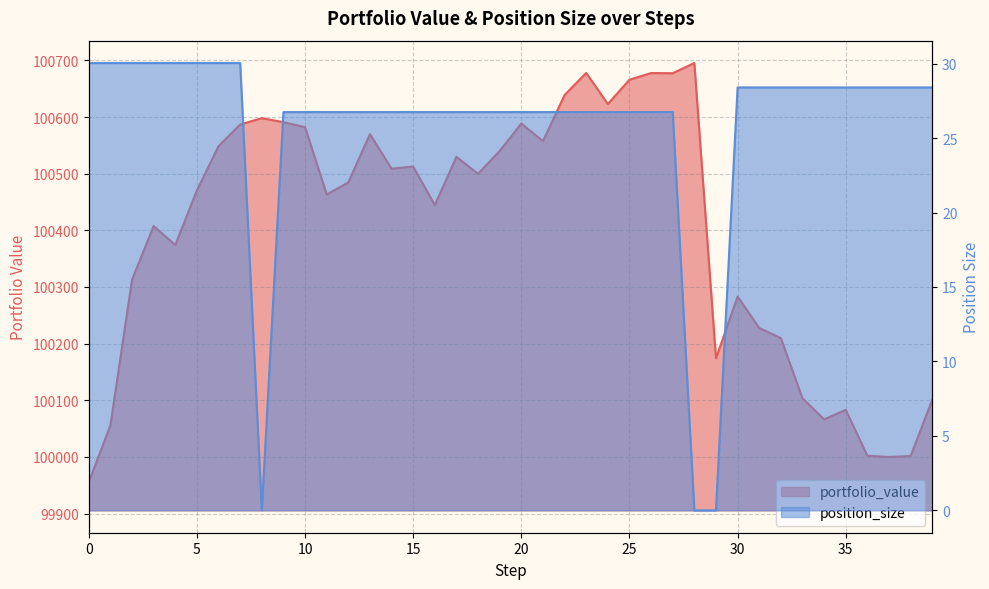

At which category does the chart reach its peak across all series?

28